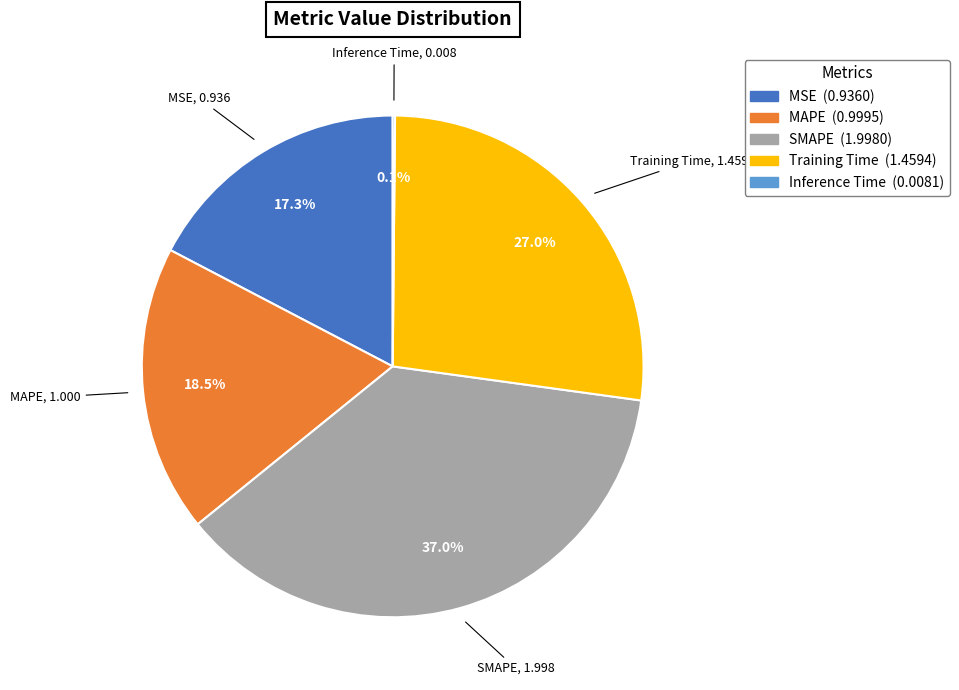

Which category has the biggest portion of the pie?

SMAPE